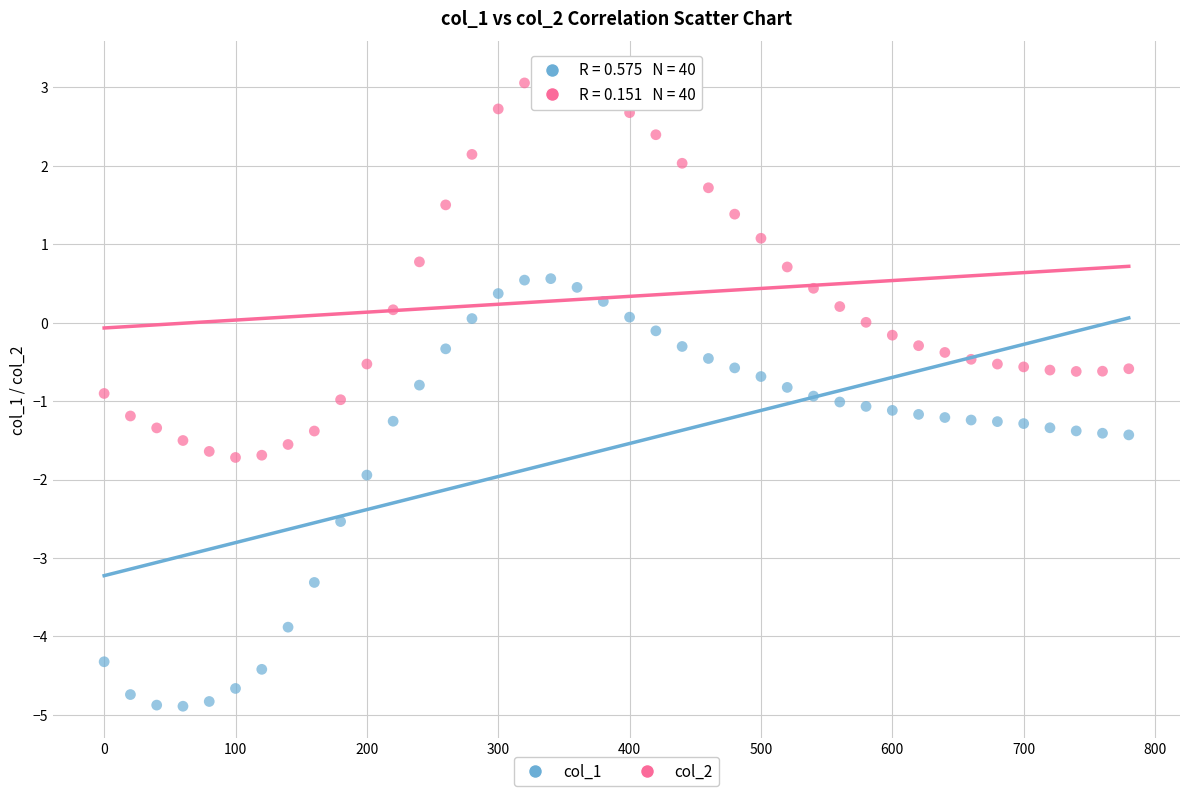

Which series reaches the minimum Y coordinate?

col_1